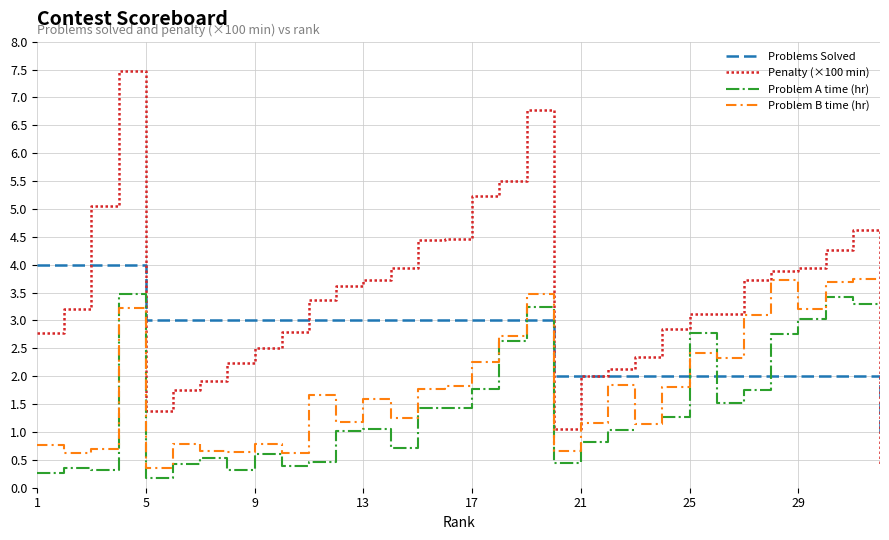

List the series in order of their peak value, highest first.

Penalty (×100 min), Problems Solved, Problem B time (hr), Problem A time (hr)